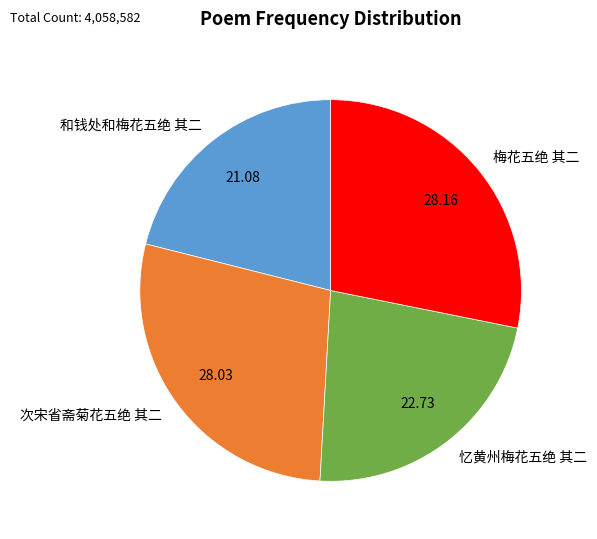

Which slice is the smallest?

和钱处和梅花五绝 其二